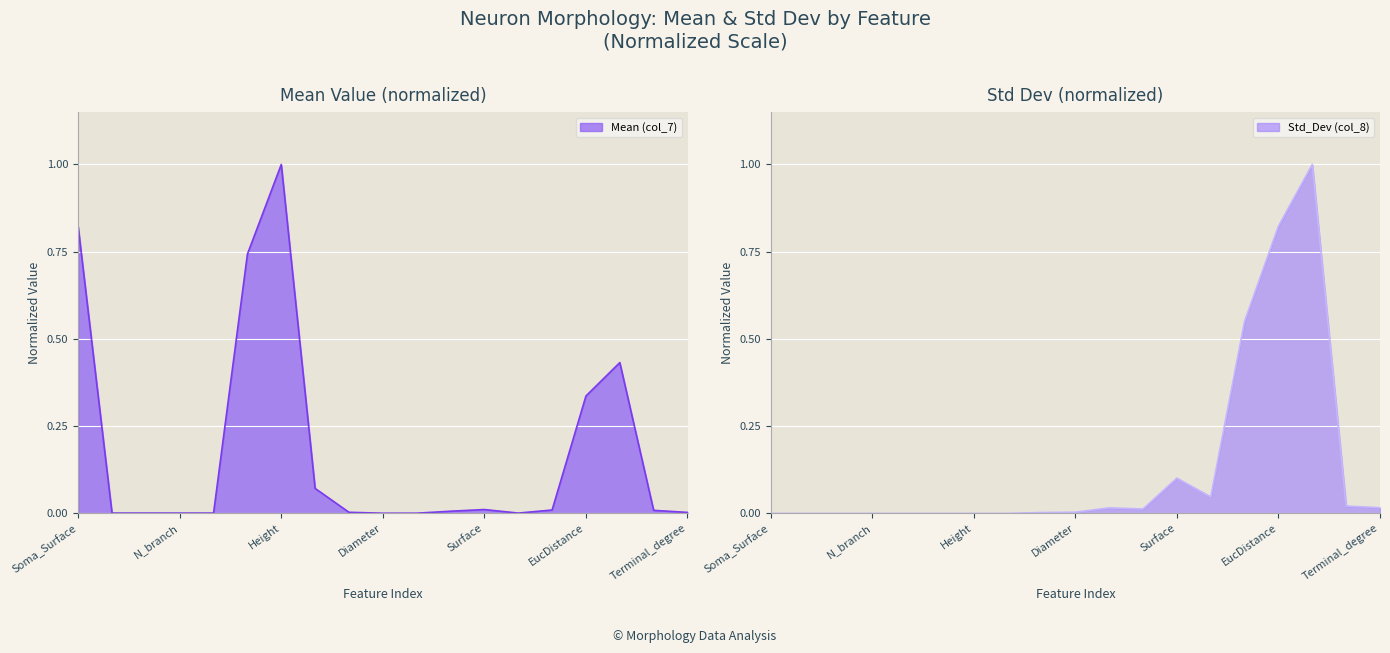

Is the value of Mean (col_7) at Height greater than the value of Std_Dev (col_8) at N_tips?

Yes